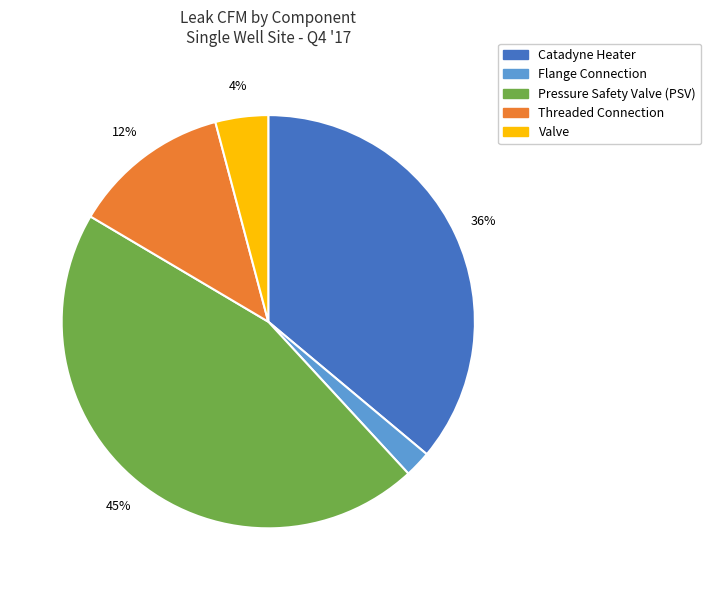

Combined, do Catadyne Heater and Flange Connection account for over 50%?

No